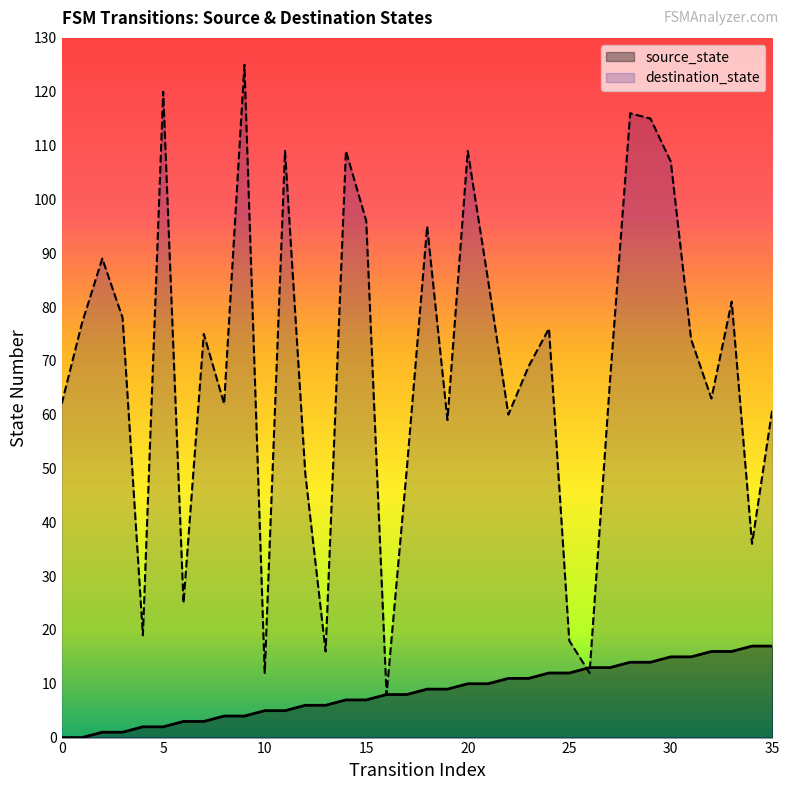

True or false: destination_state has a value of 62 at 0.

True